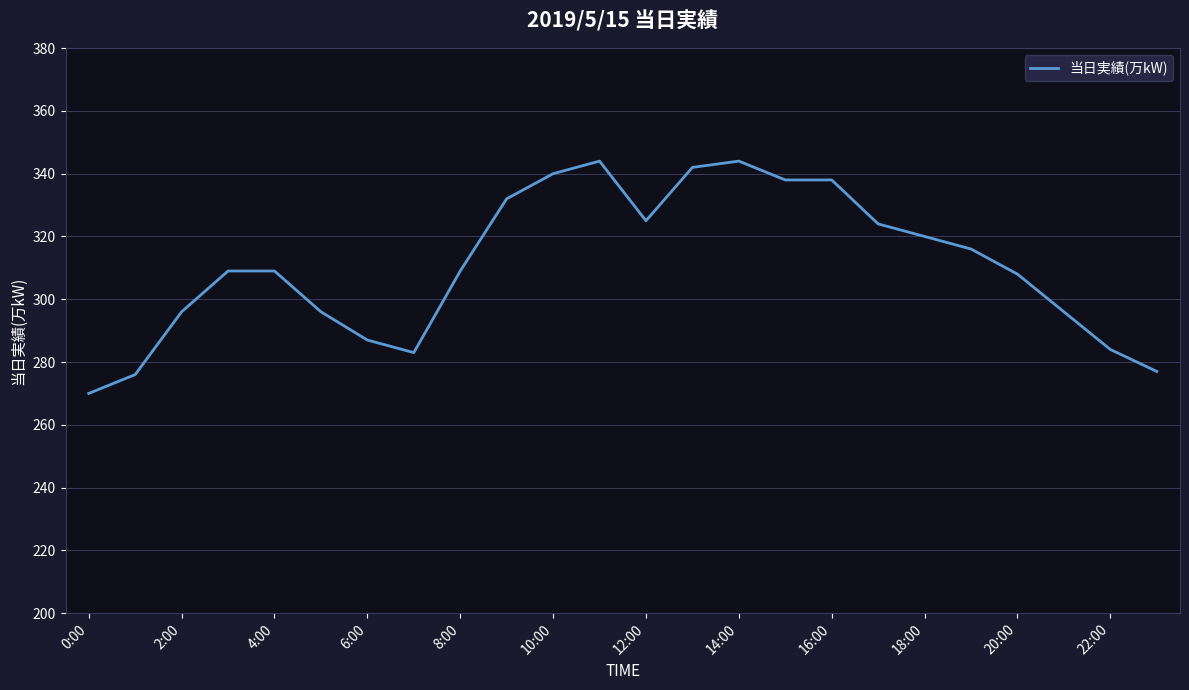

What is the minimum value shown in the chart?

270